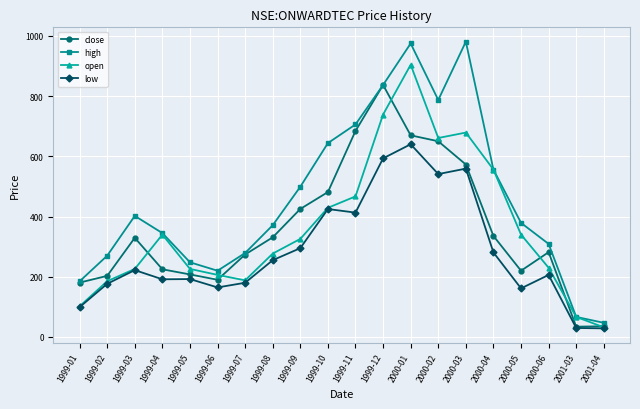

Count the number of data series in this chart.

4